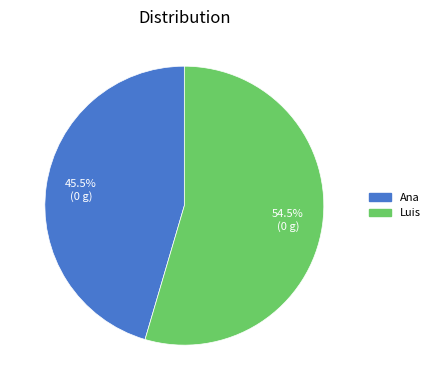

Does Ana represent more than half of the total?

No